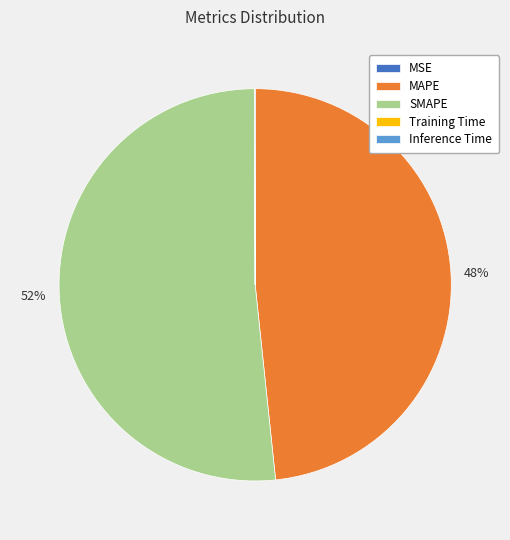

What is the majority slice?

SMAPE